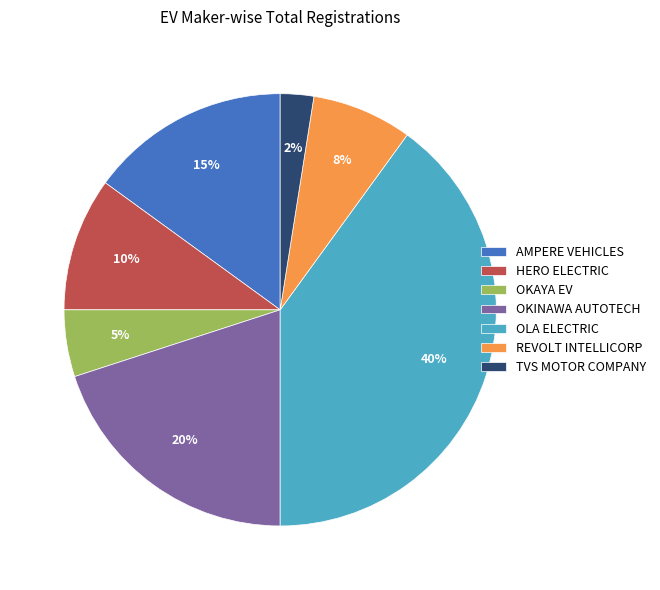

To the nearest percent, what portion does OKINAWA AUTOTECH represent?

20%